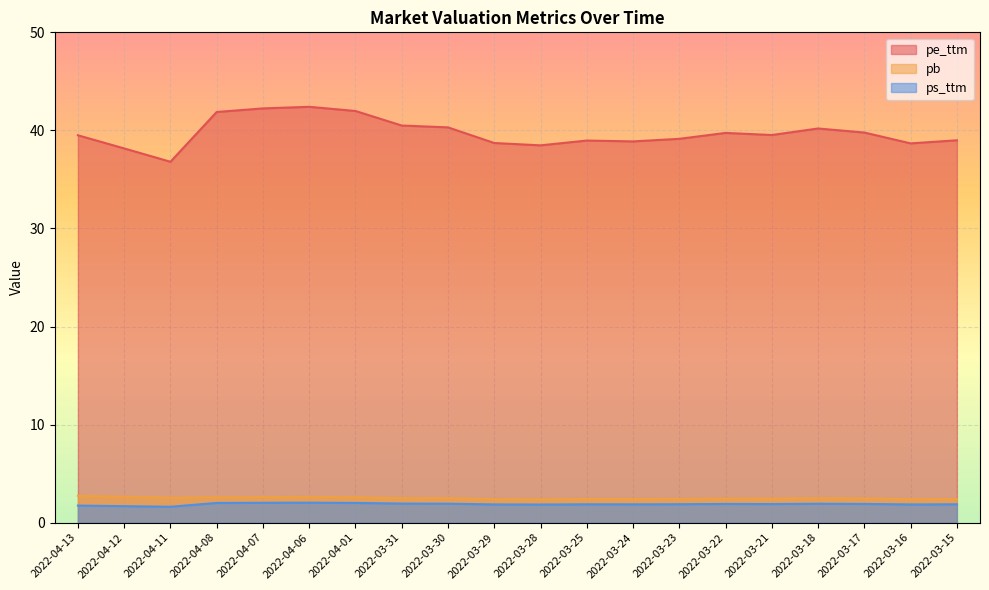

Which series has the largest total across all categories?

pe_ttm